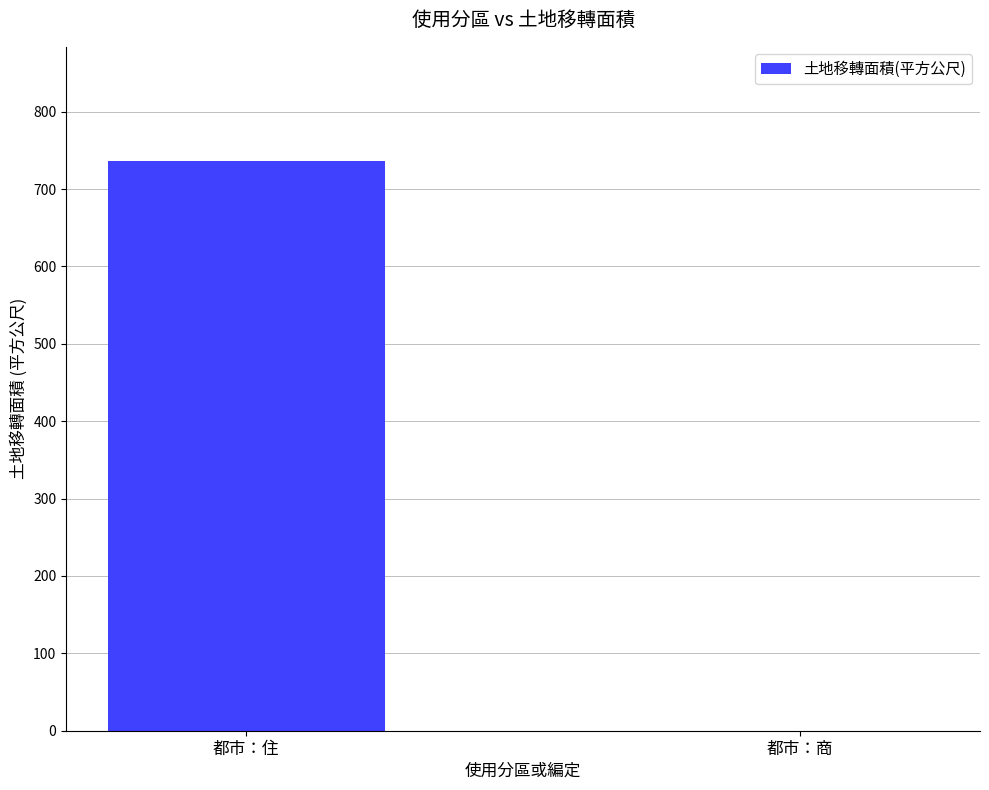

How many values exceed 736?

1